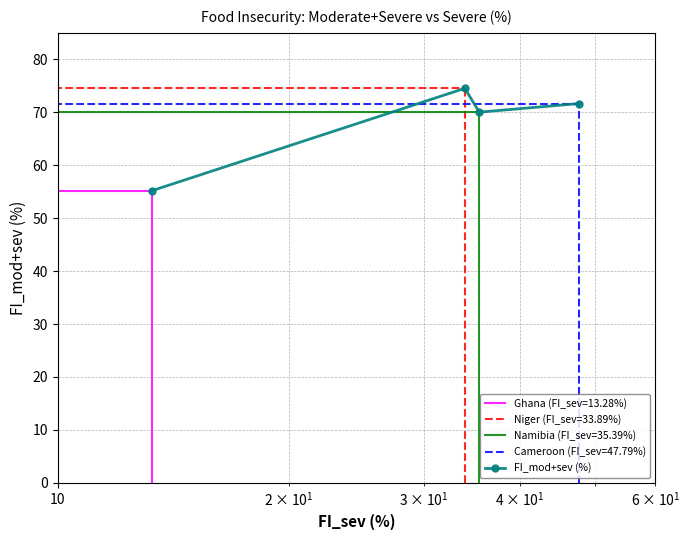

How many points are higher than both their immediate neighbors (excluding endpoints)?

1